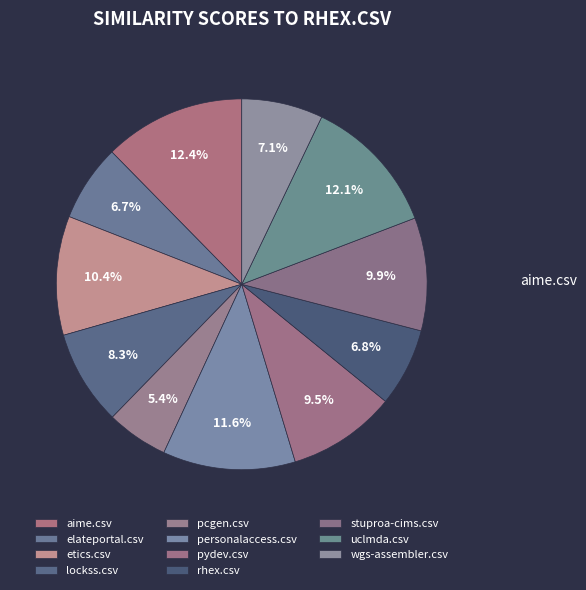

How many segments does this pie chart have?

11